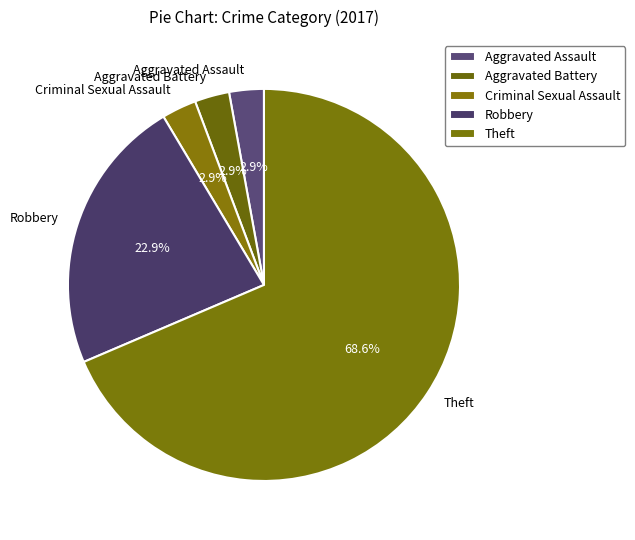

Is the sum of Criminal Sexual Assault and Robbery greater than half?

No